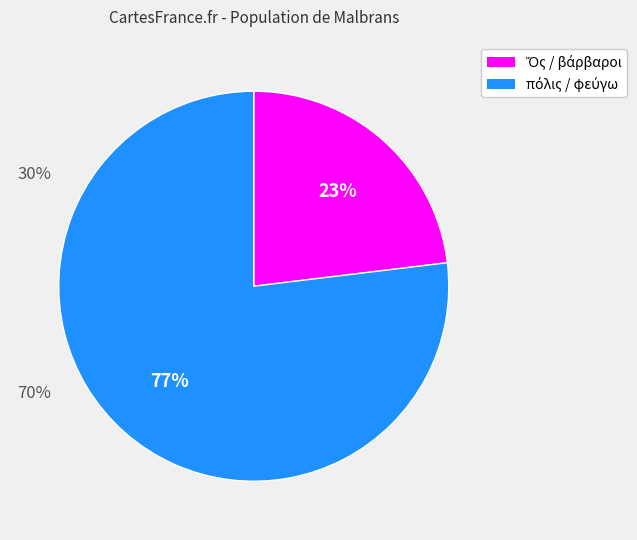

Does any single category account for the majority?

Yes